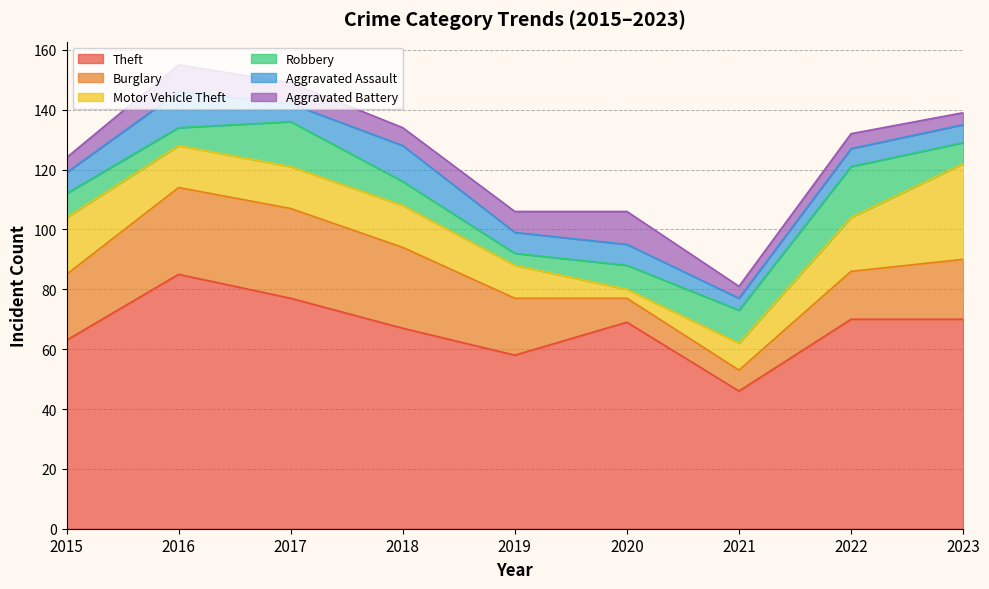

What is the sum of all Aggravated Battery values?

58